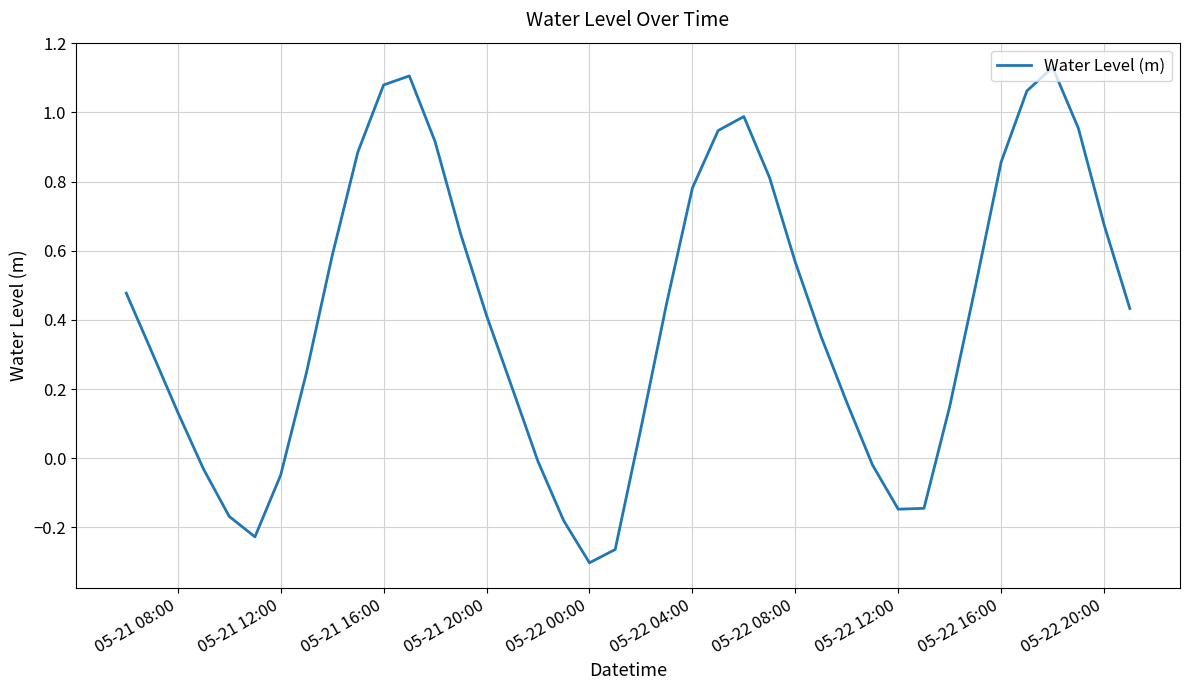

What is the difference between the maximum and minimum values?

1.4